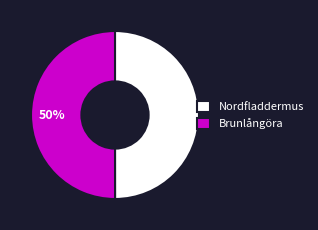

To the nearest percent, what is the combined percentage of Nordfladdermus and Brunlångöra?

100%